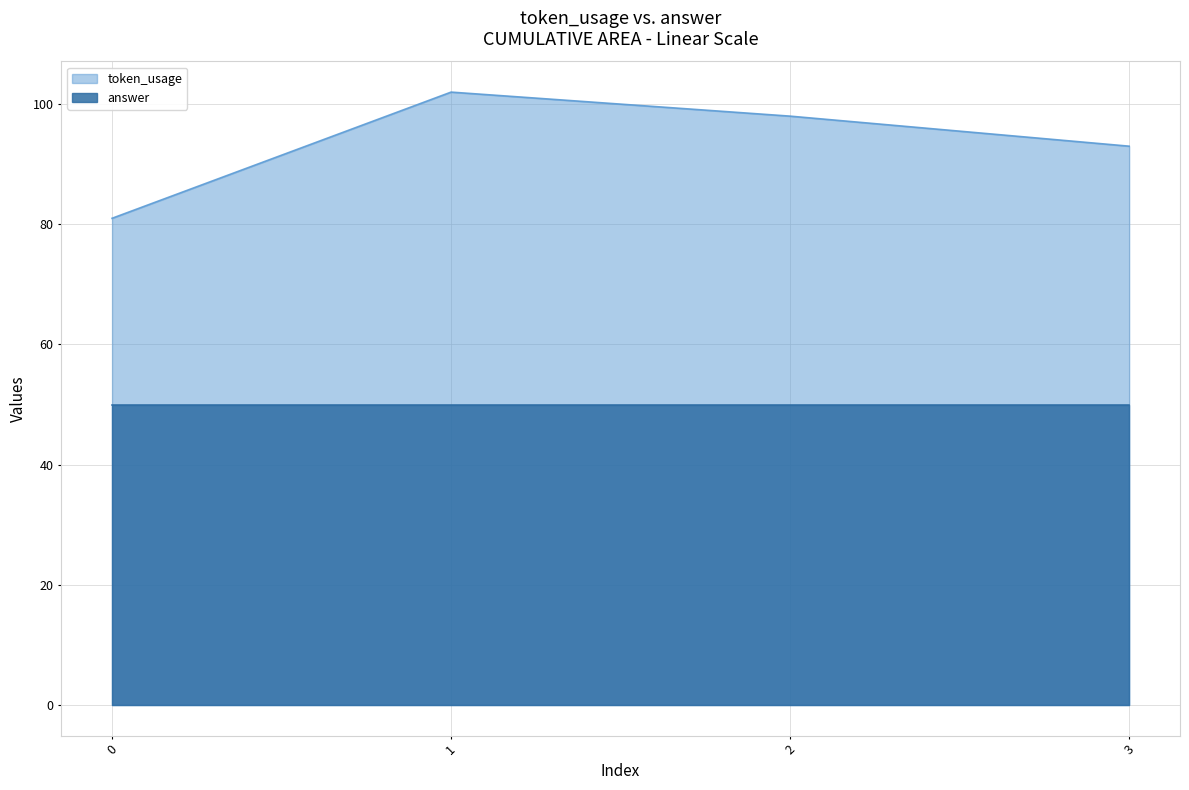

True or false: the data shows 81 at 0.

True